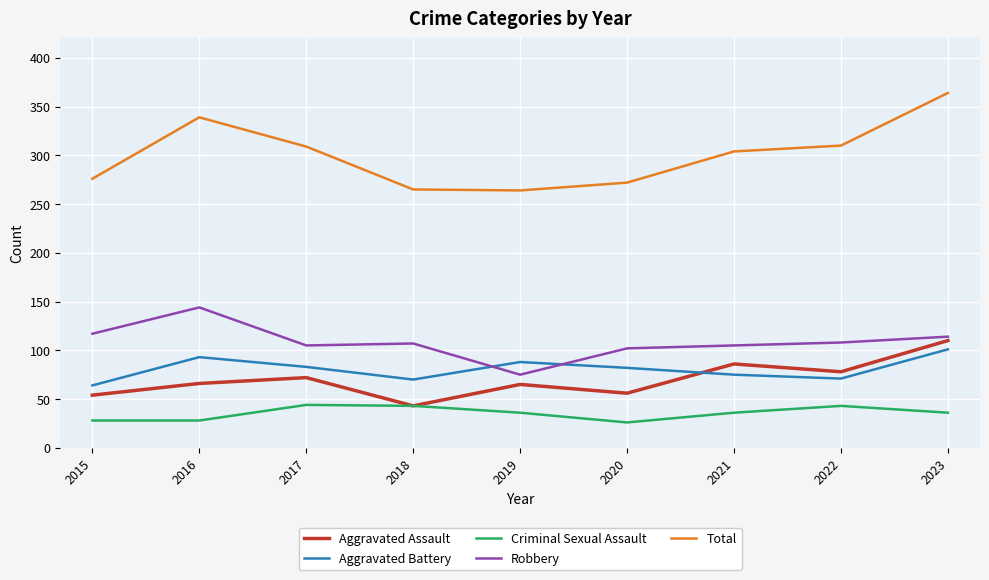

How many lines are shown in the chart?

5